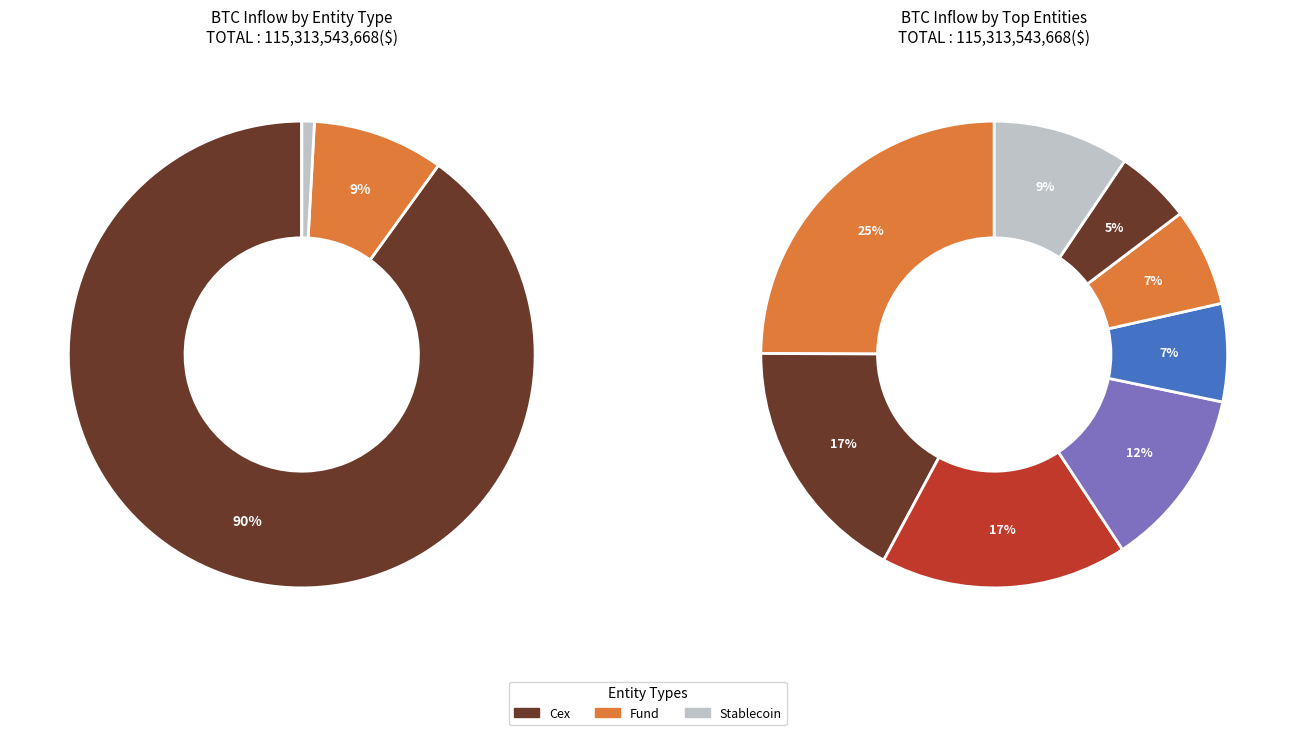

What is the change in value from Binance to Crypto.com?

-16334136278.1